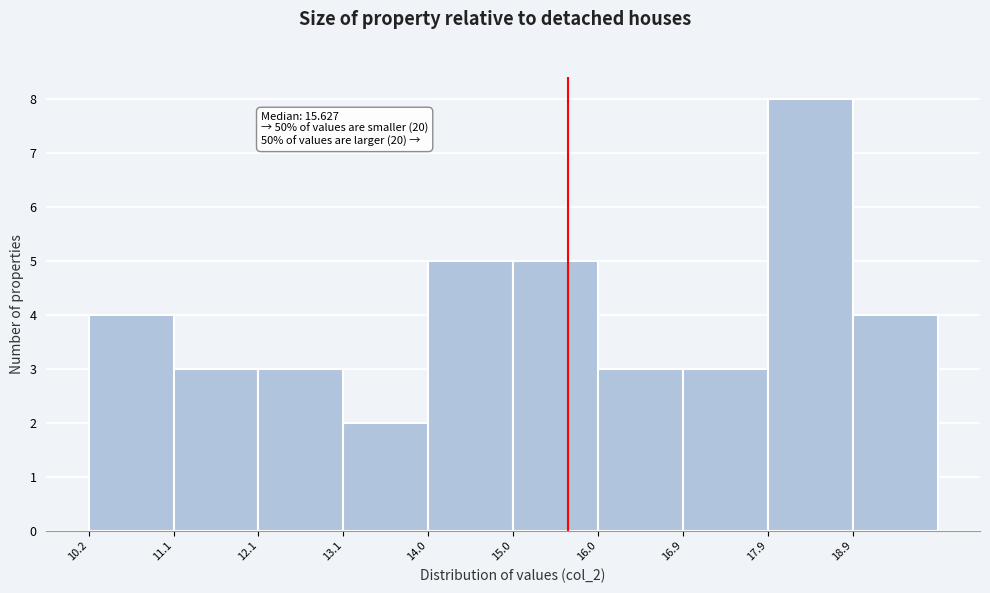

Which range on the x-axis has the tallest bar?

17.9 to 18.9